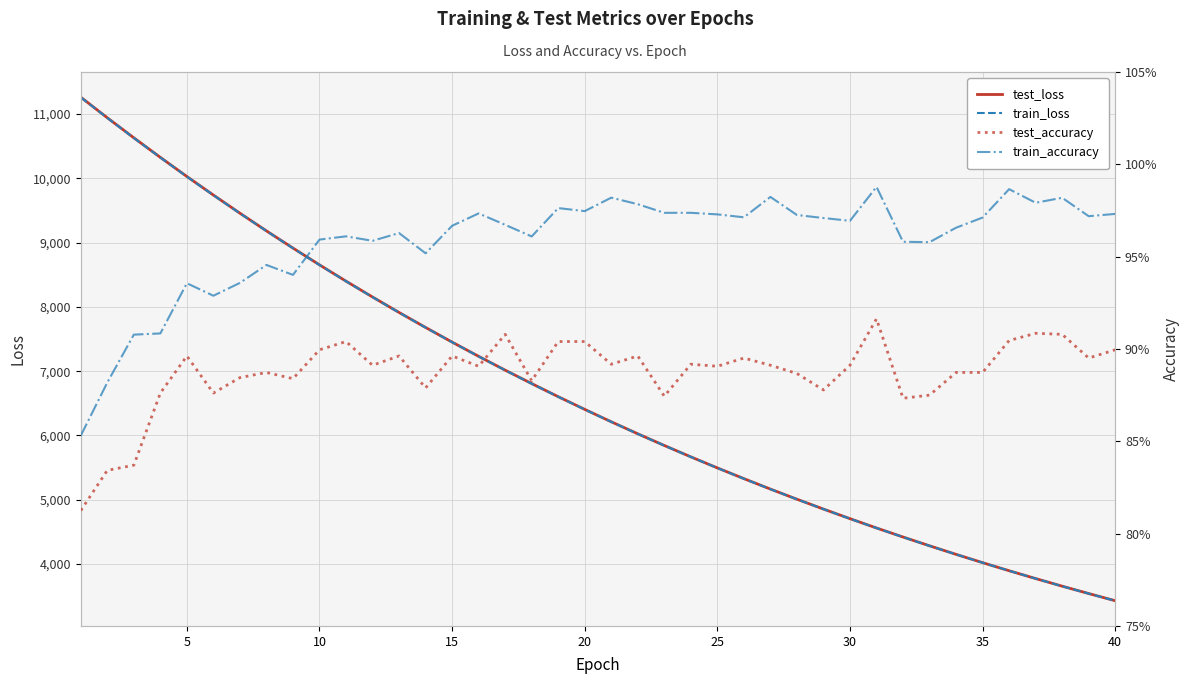

Does the chart display data point markers on the line(s)?

No